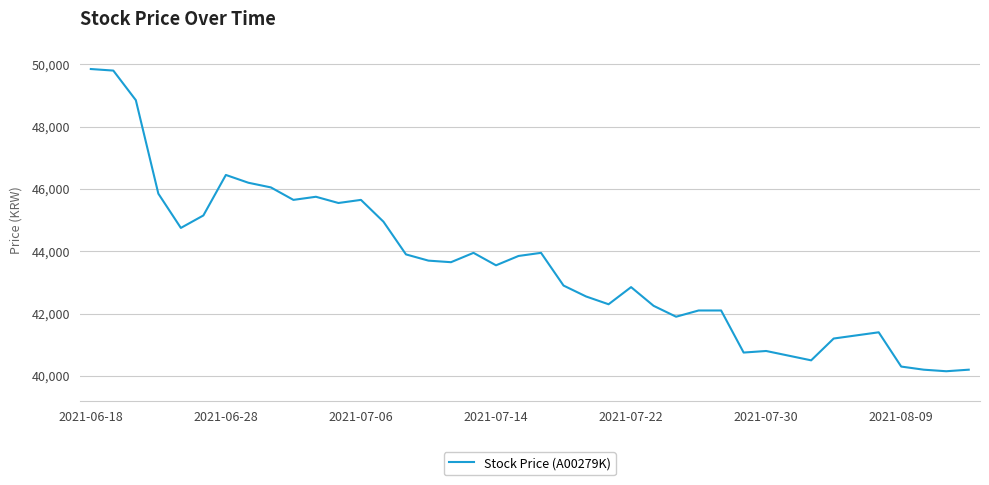

What is the minimum value shown in the chart?

40150